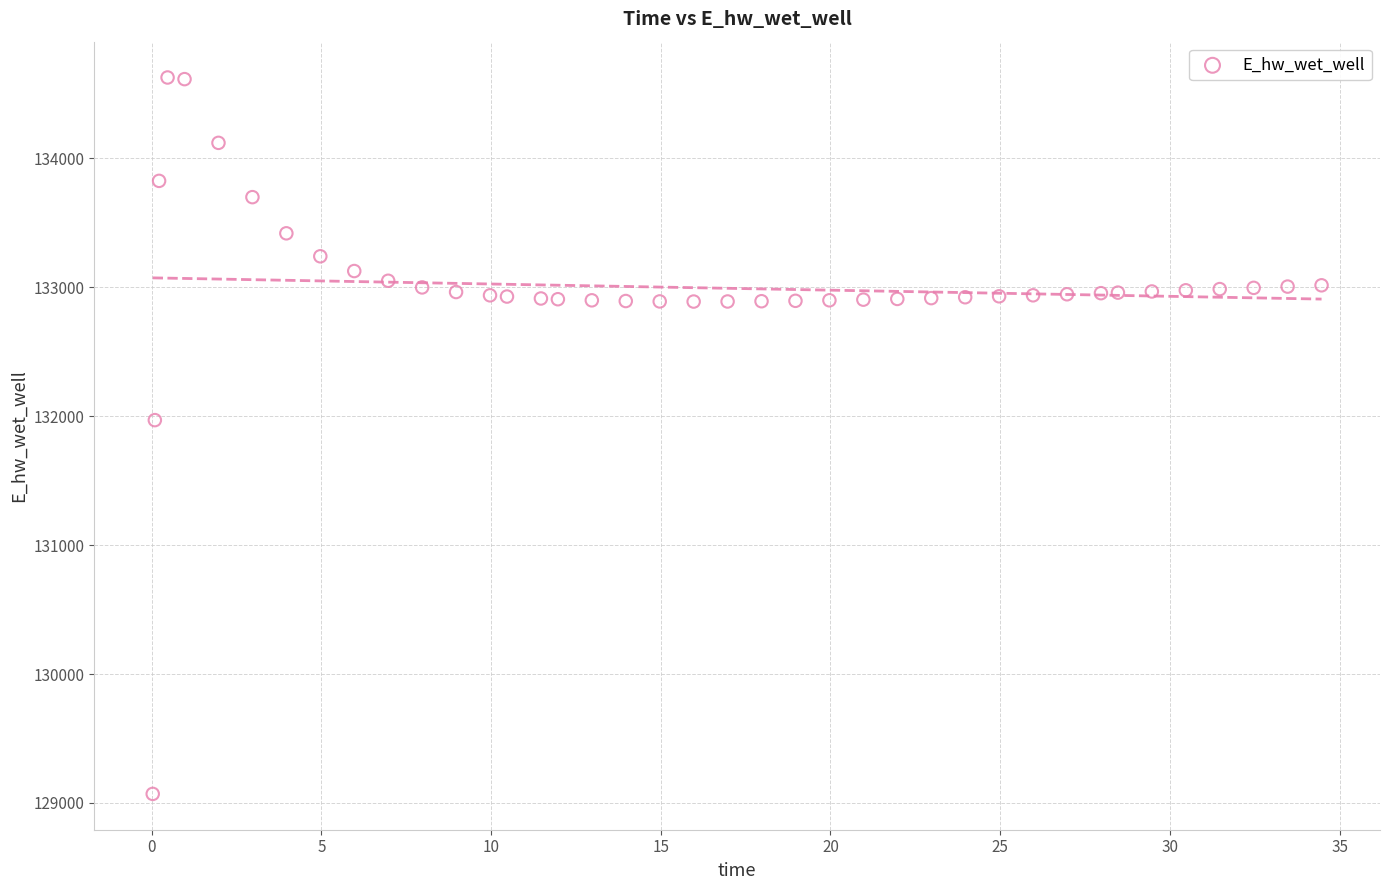

What is the range of X values (max minus min)?

34.4